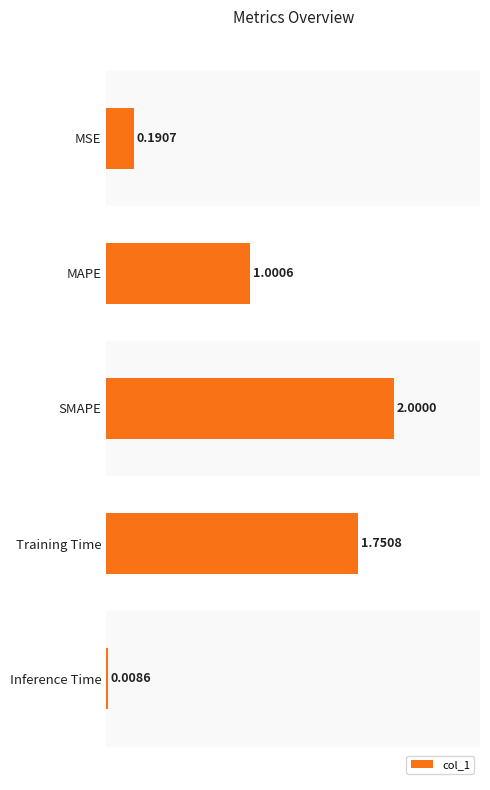

At which label is the value closest to 1?

MAPE